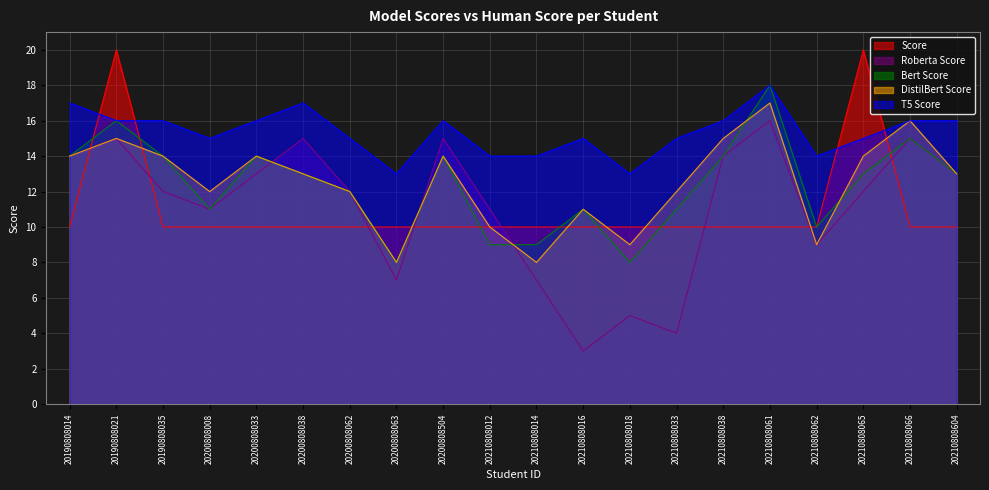

List the labels in order of Score value, smallest first.

20190808014, 20190808035, 20200808008, 20200808033, 20200808038, 20200808062, 20200808063, 20200808504, 20210808012, 20210808014, 20210808016, 20210808018, 20210808033, 20210808038, 20210808061, 20210808062, 20210808066, 20210808604, 20190808021, 20210808065